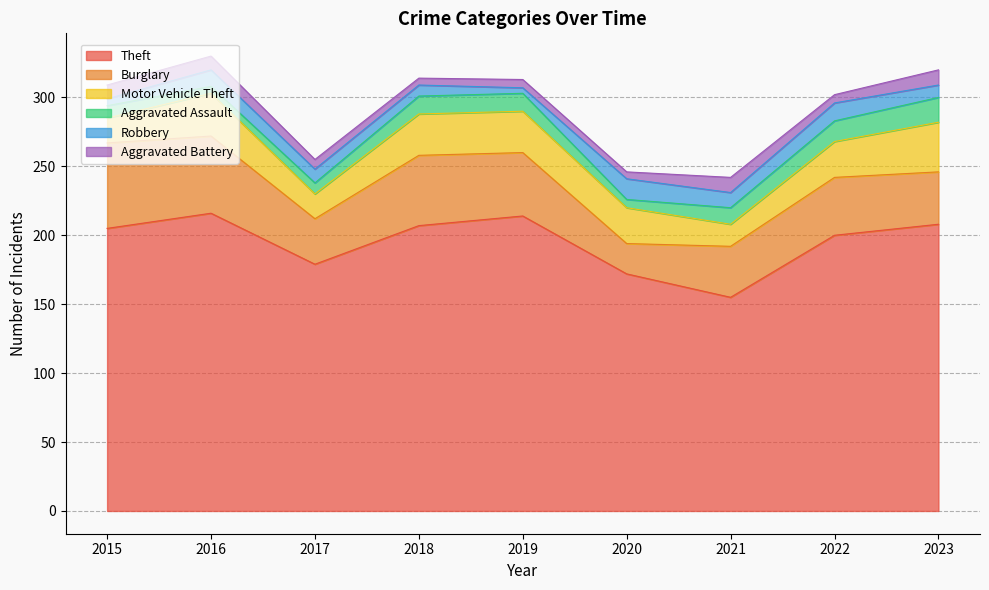

List the series in order of their peak value, lowest first.

Aggravated Battery, Robbery, Aggravated Assault, Motor Vehicle Theft, Burglary, Theft